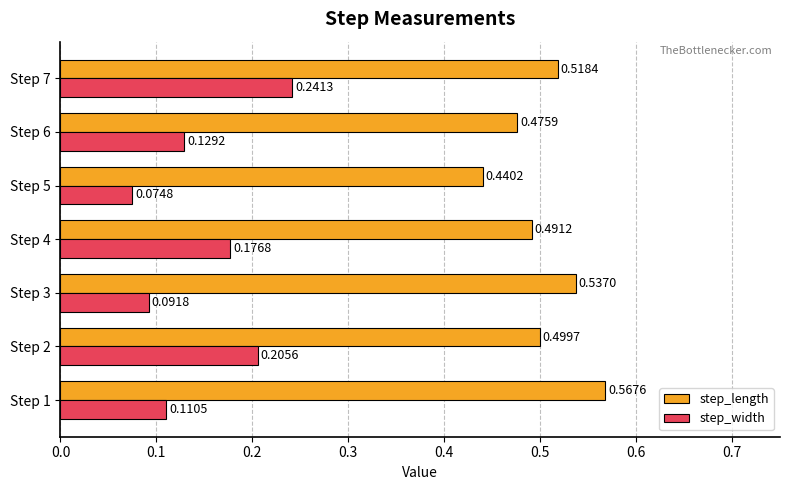

Which series has the largest range (max minus min)?

step_width